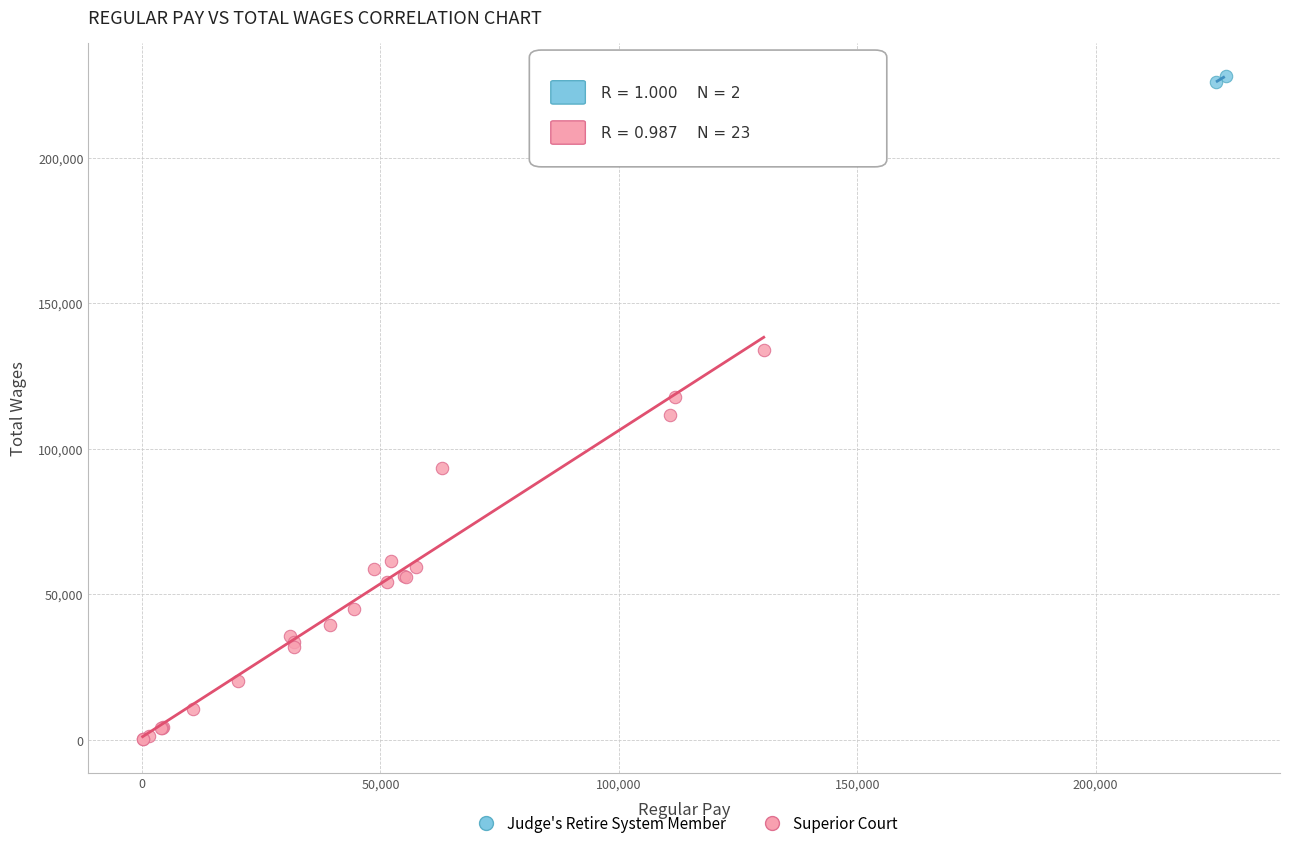

What are all the series names shown in the legend?

Judge's Retire System Member, Superior Court